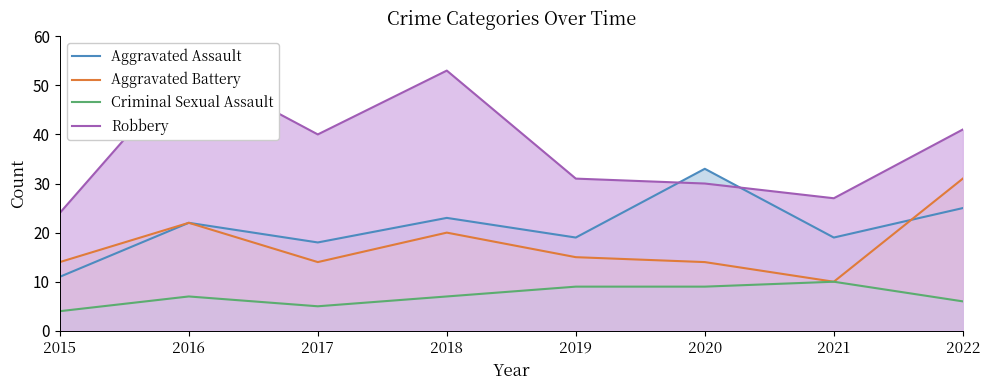

How many data points does each series have?

8